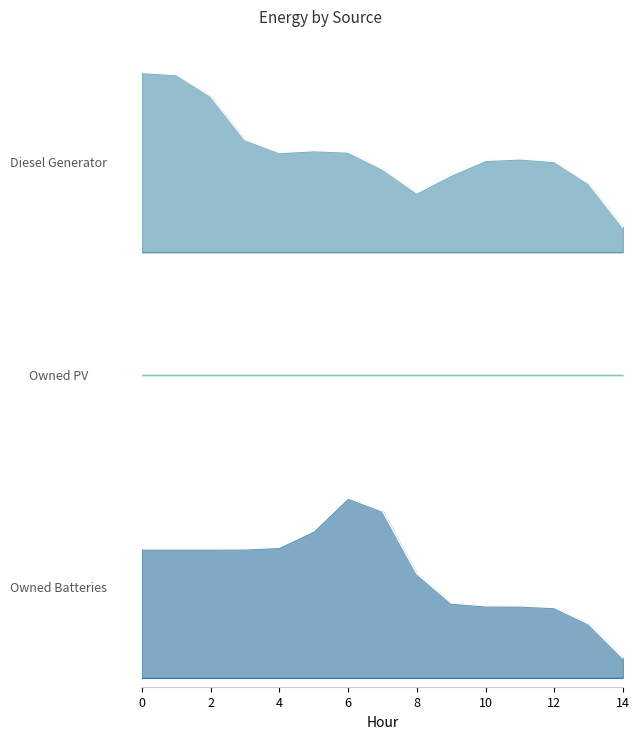

What is the difference between the Owned Batteries values at 3 and 13?

284